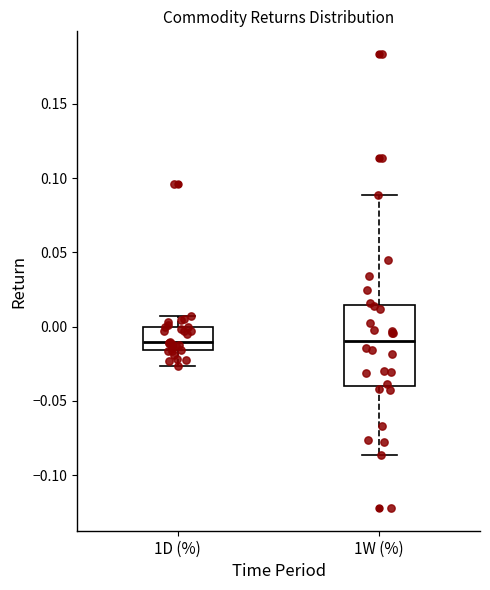

Where does the median line of the box for 1W (%) sit on the y-axis? The values are not printed on the chart, so give them approximately, as read against the axis.

-0.010